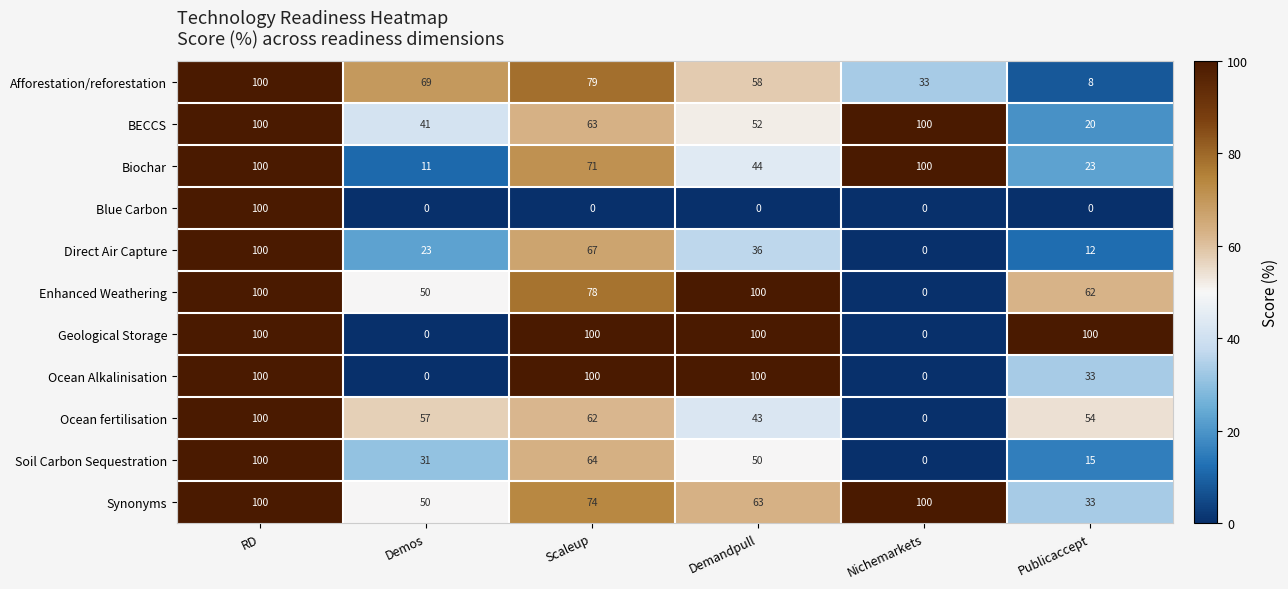

At which label does BECCS first exceed 63?

RD